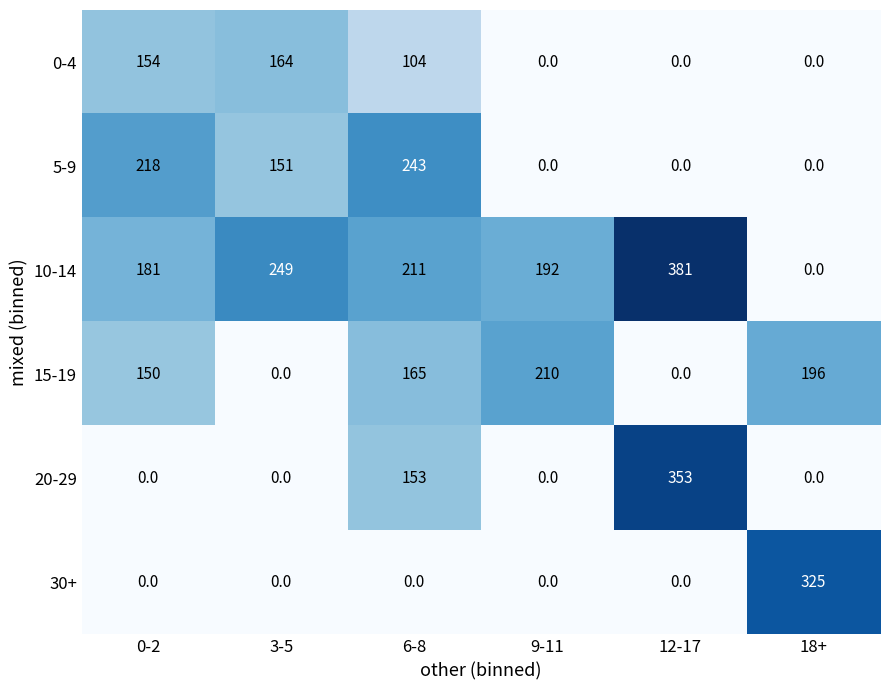

What is the difference between the maximum and minimum values in the 20-29 series?

353